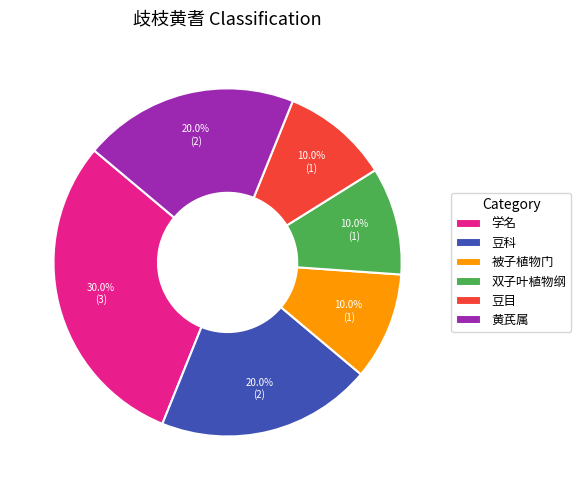

To the nearest percent, what is the average slice percentage?

17%